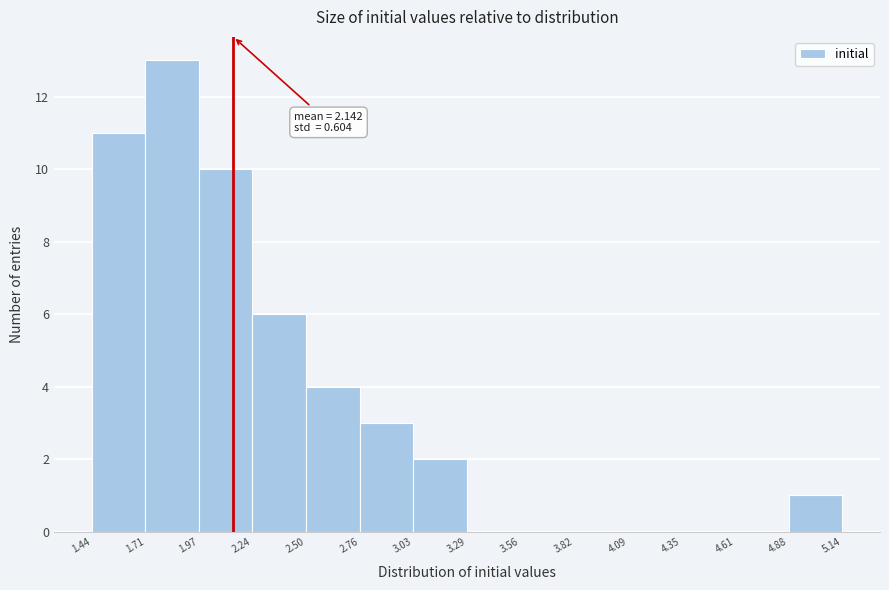

Which range on the x-axis has the tallest bar?

1.71 to 1.97